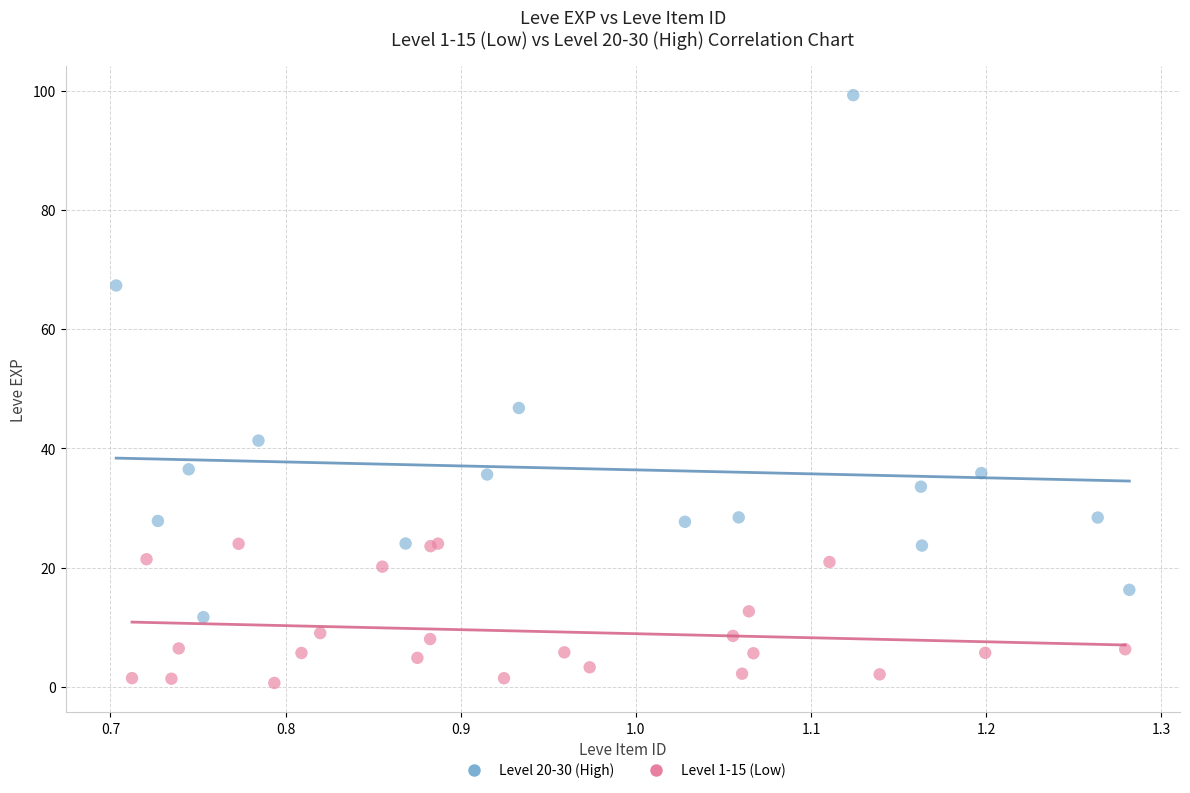

Which series has the widest spread of Y values?

Level 20-30 (High)